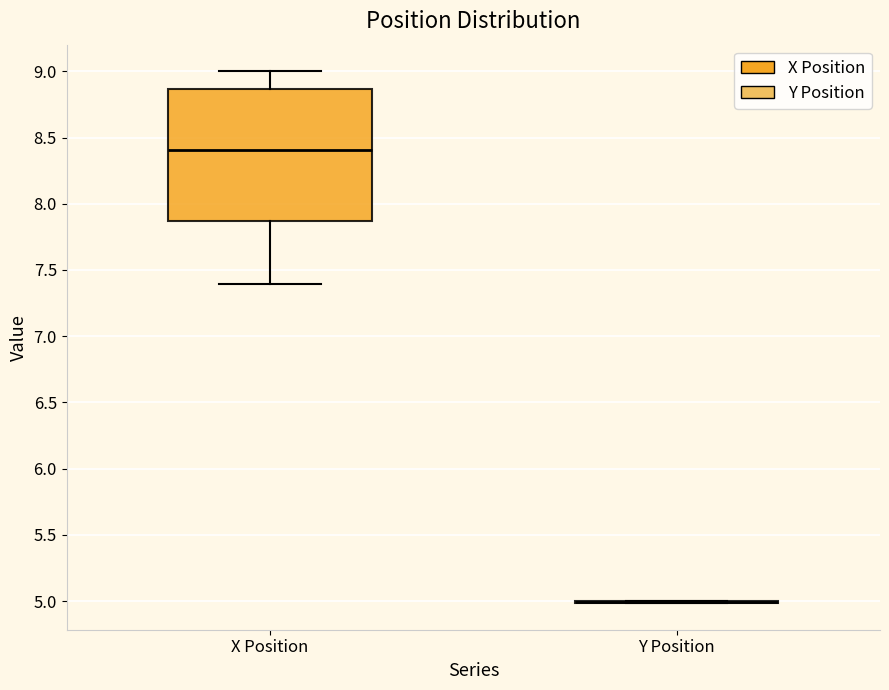

Reading left to right, read every box against the y-axis: the position of its median line, the range the box covers, and the ends of its whiskers. The values are not printed on the chart, so give them approximately, as read against the axis.

X Position: median 8.40, box 7.85 to 8.85, whiskers 7.40 to 9.00
Y Position: box collapsed to a line at 5.00, whiskers 5.00 to 5.00